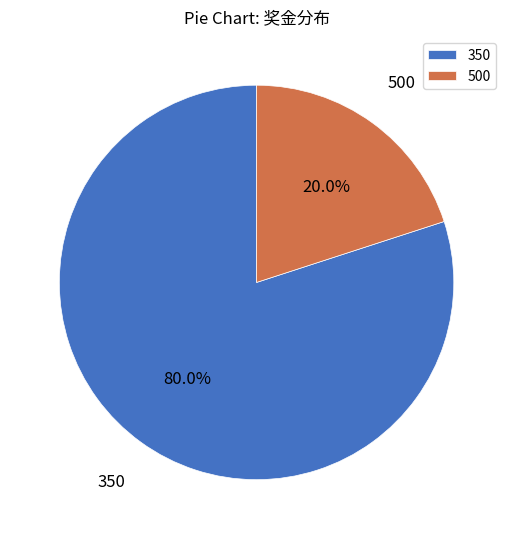

Does any single category account for the majority?

Yes